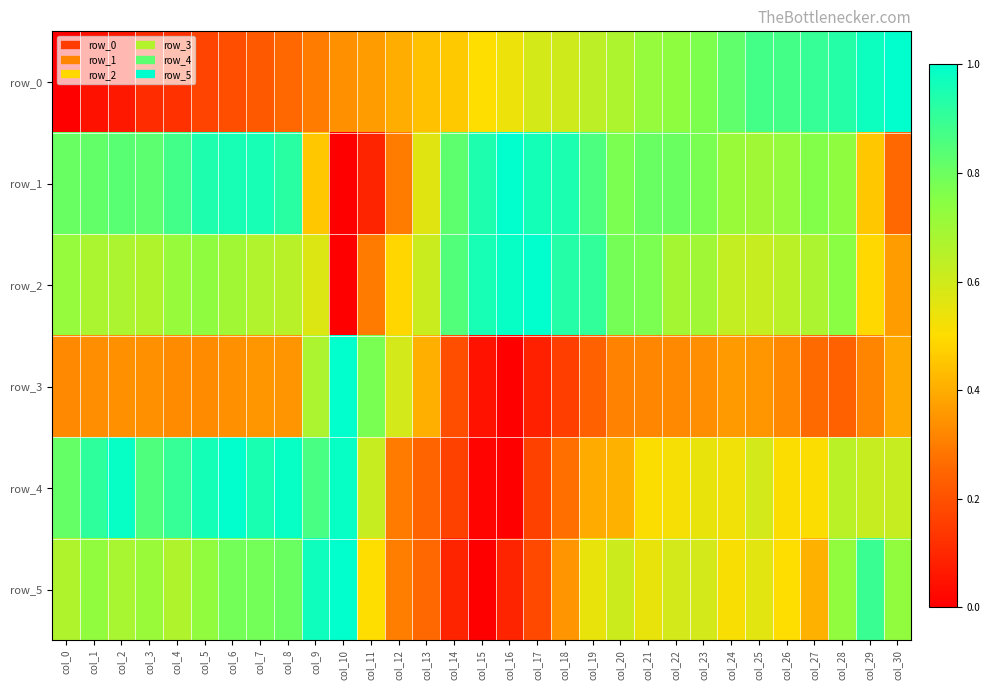

Is it true that row_2 equals 0.2 at col_21?

False